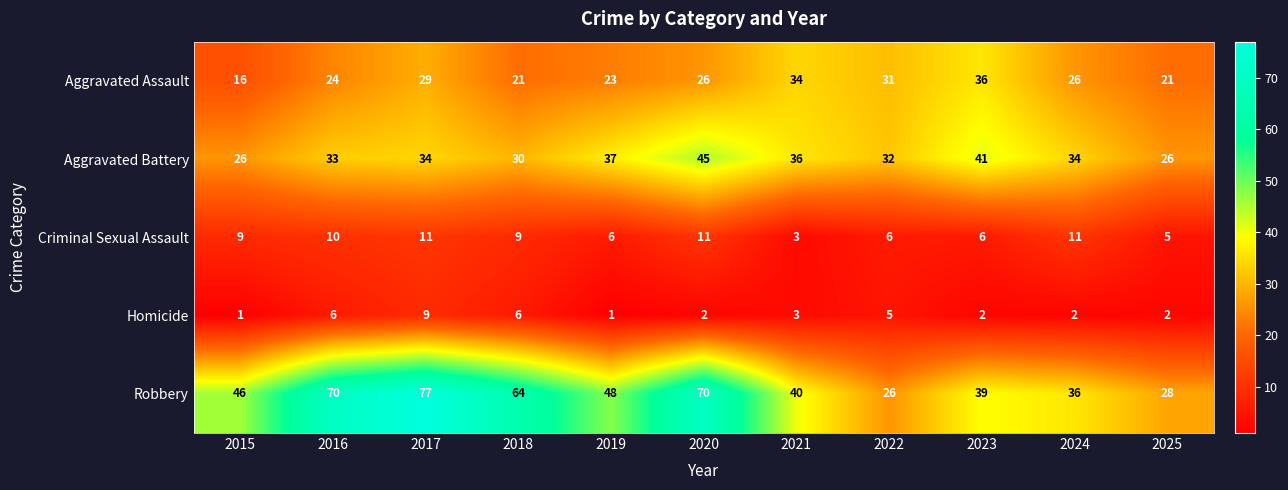

What is the sum of the Aggravated Assault values at 2025 and 2017?

50